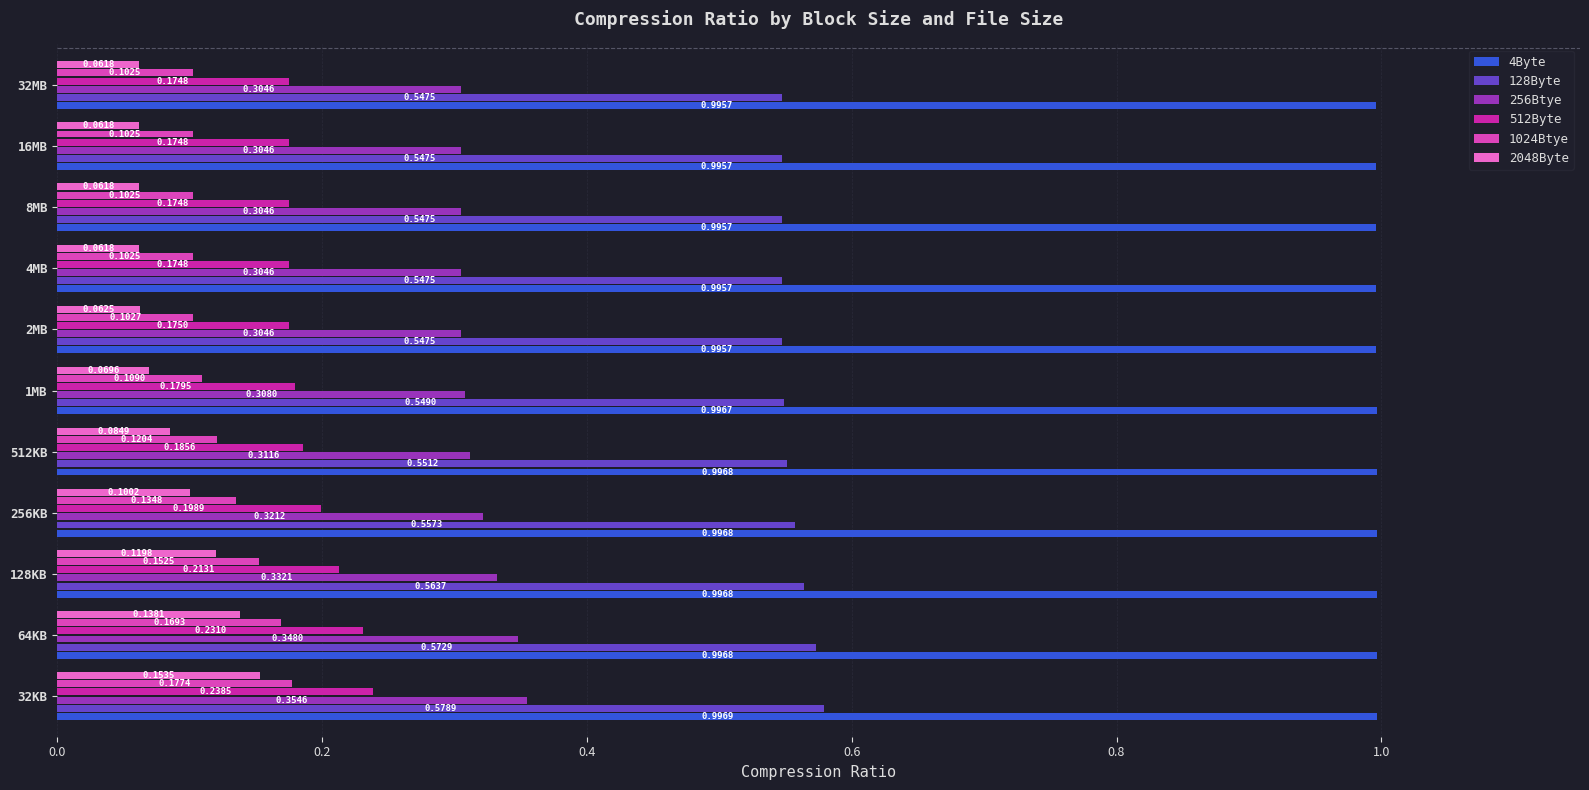

What is the sum of all 1024Btye values?

1.4